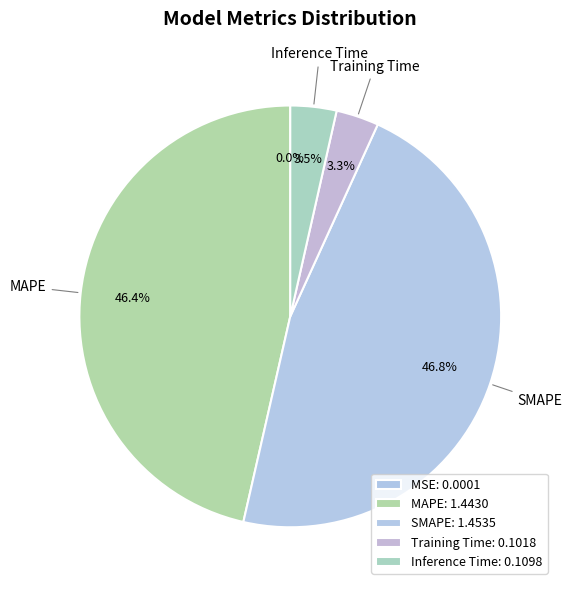

Which has a higher value, Training Time or MSE?

Training Time